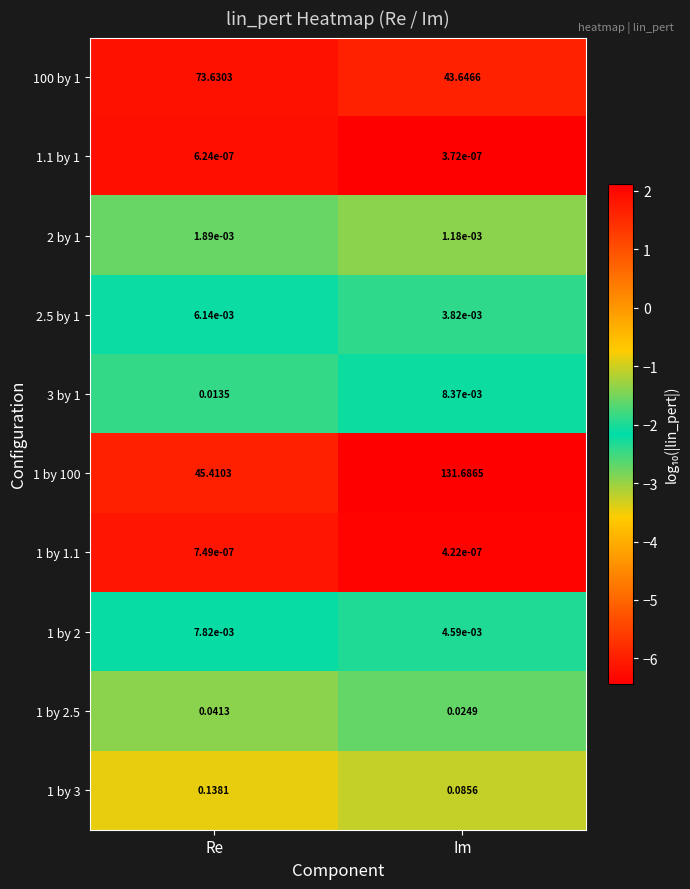

Where is 1 by 100 nearest to the value 88?

Re